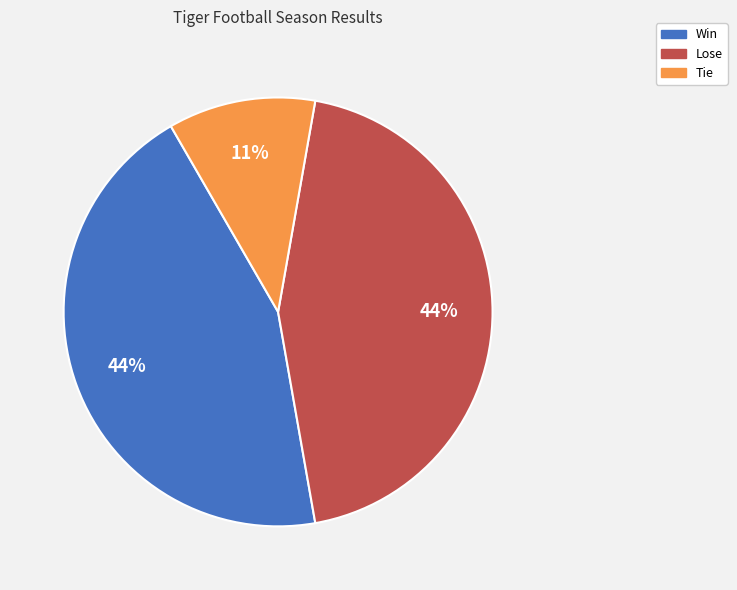

Combined, do Tie and Win account for over 50%?

Yes